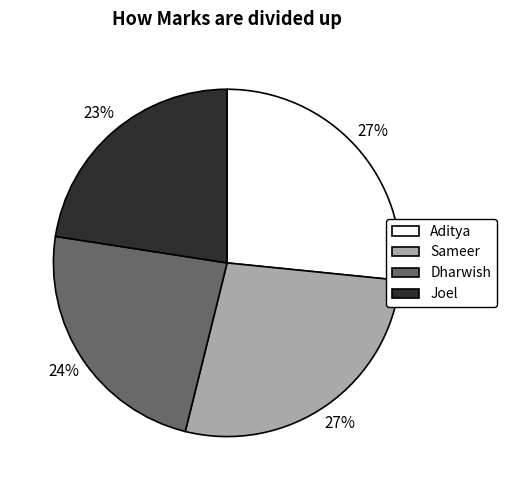

Combined, do Aditya and Sameer account for over 50%?

Yes